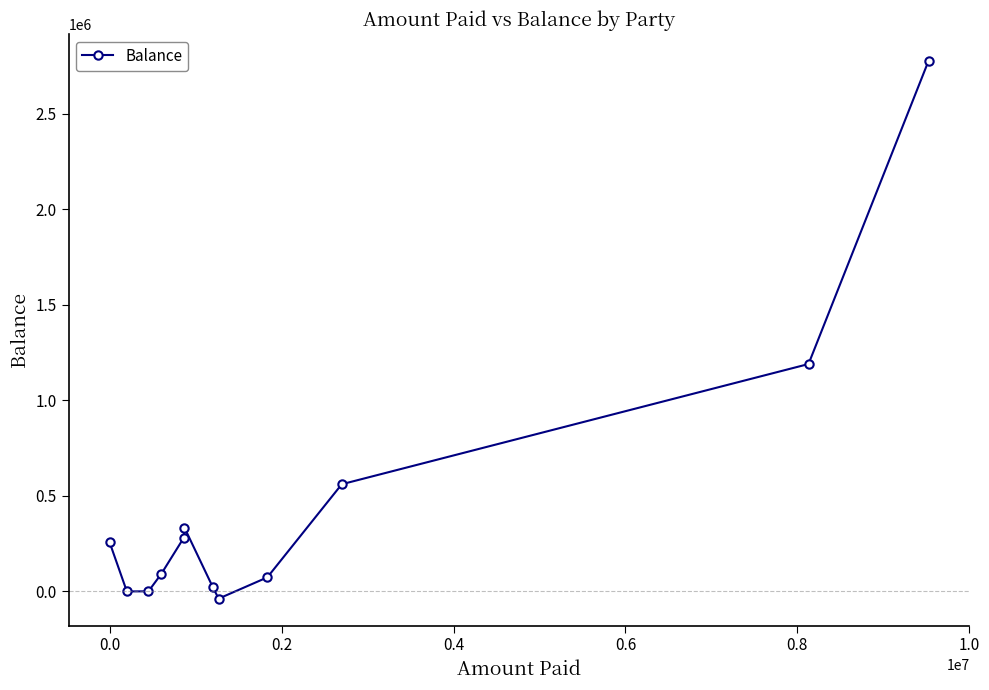

What is the greatest value displayed?

2778239.2